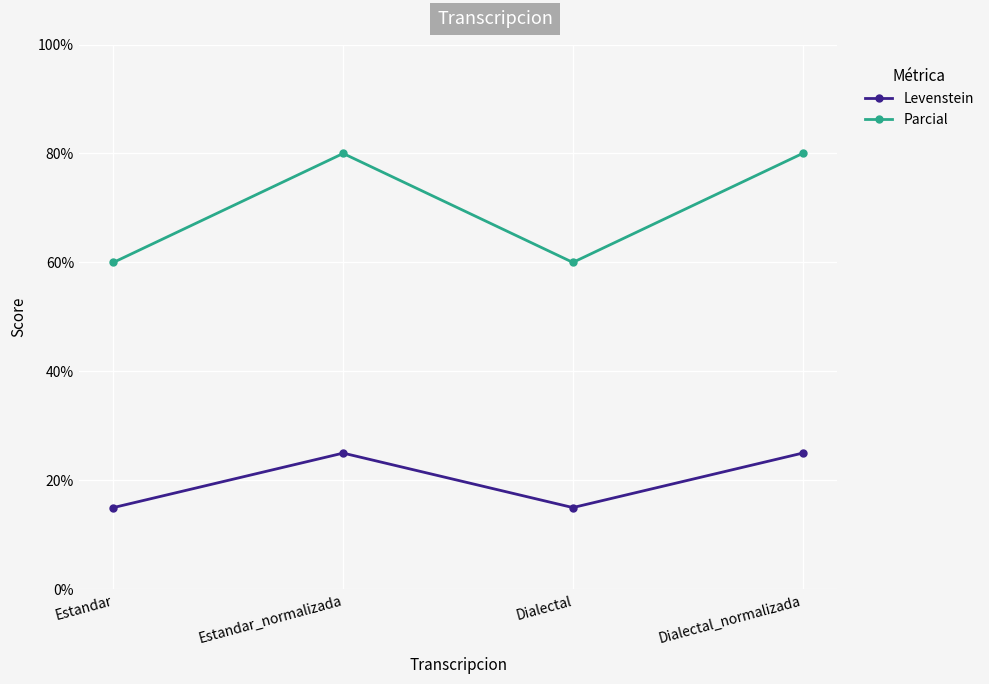

What position from the left is Estandar?

1